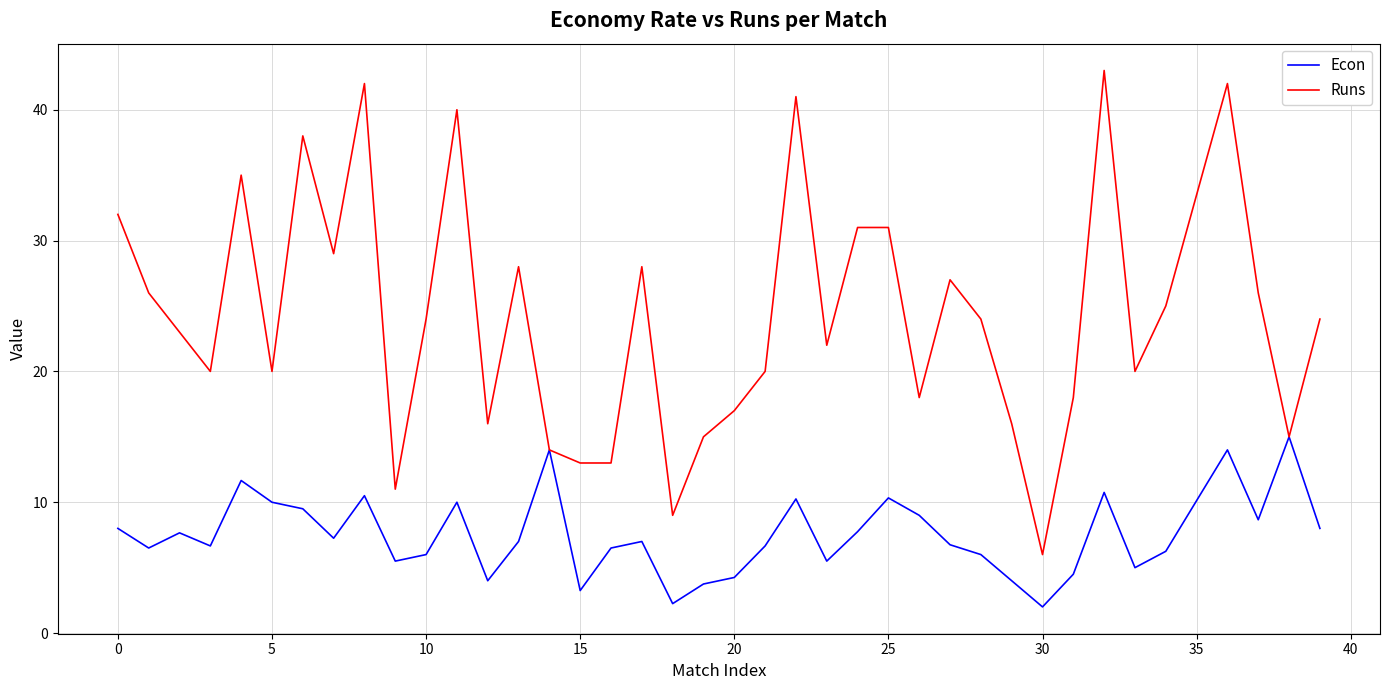

Which series has the widest spread of values?

Runs